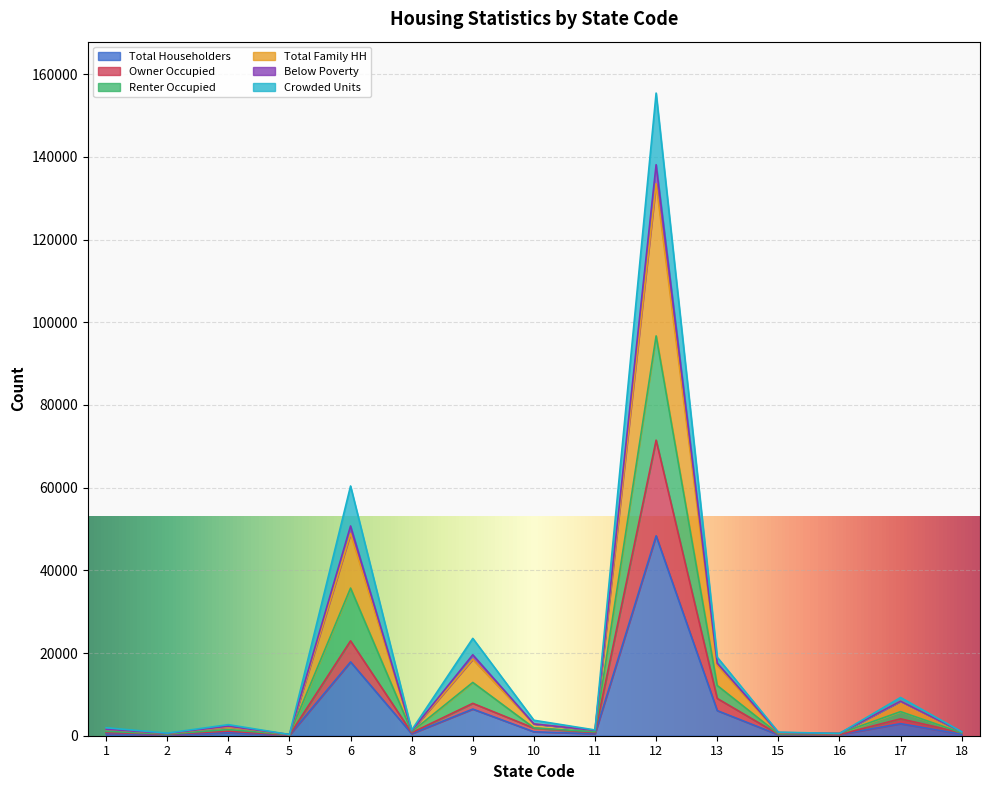

What value does the Total Householders series have at 6, to the nearest 50?

17850